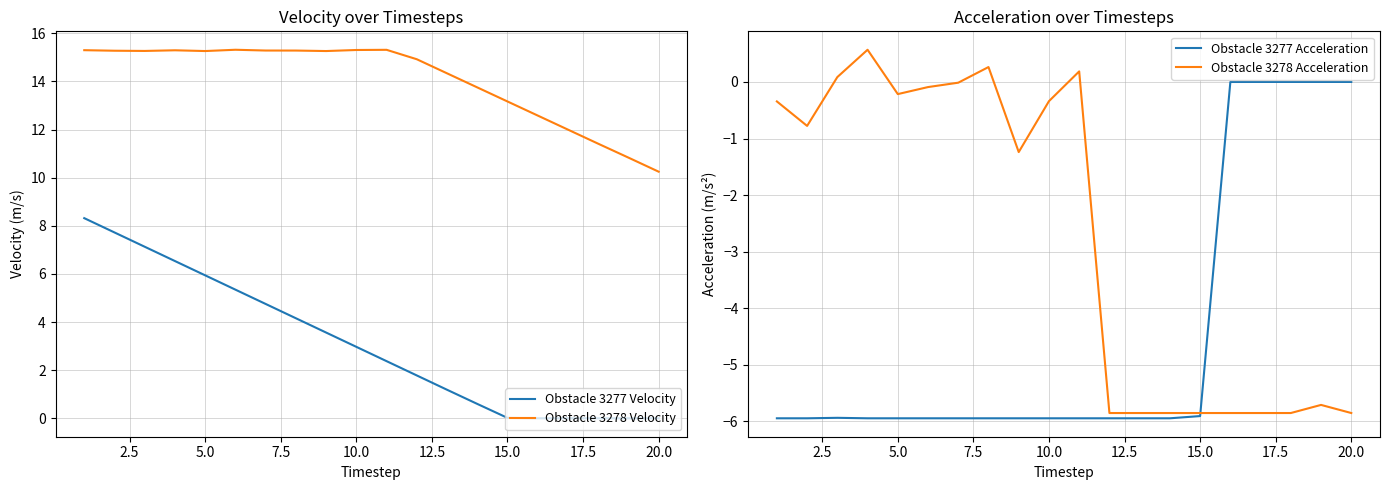

What is the highest value of the Obstacle 3278 Acceleration series?

0.6